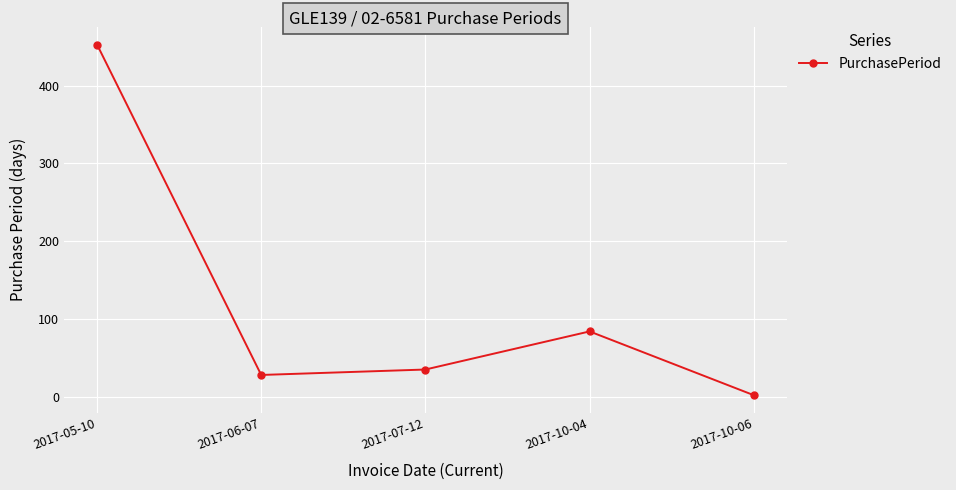

Where is the data nearest to the value 227?

2017-10-04